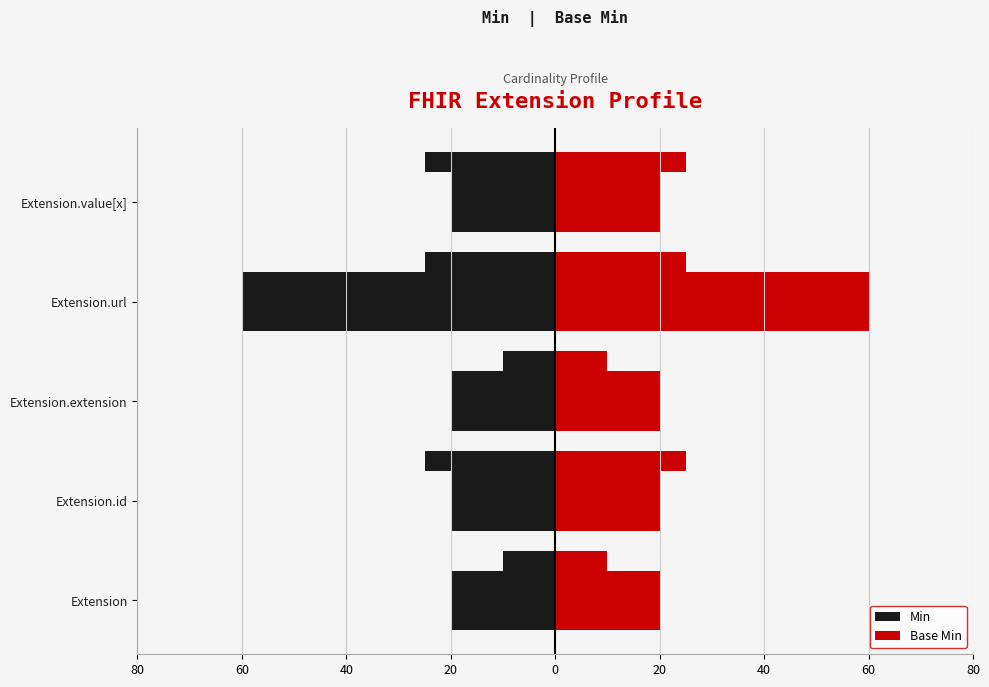

Is it true that Base Min equals 20 at Extension.value[x]?

True